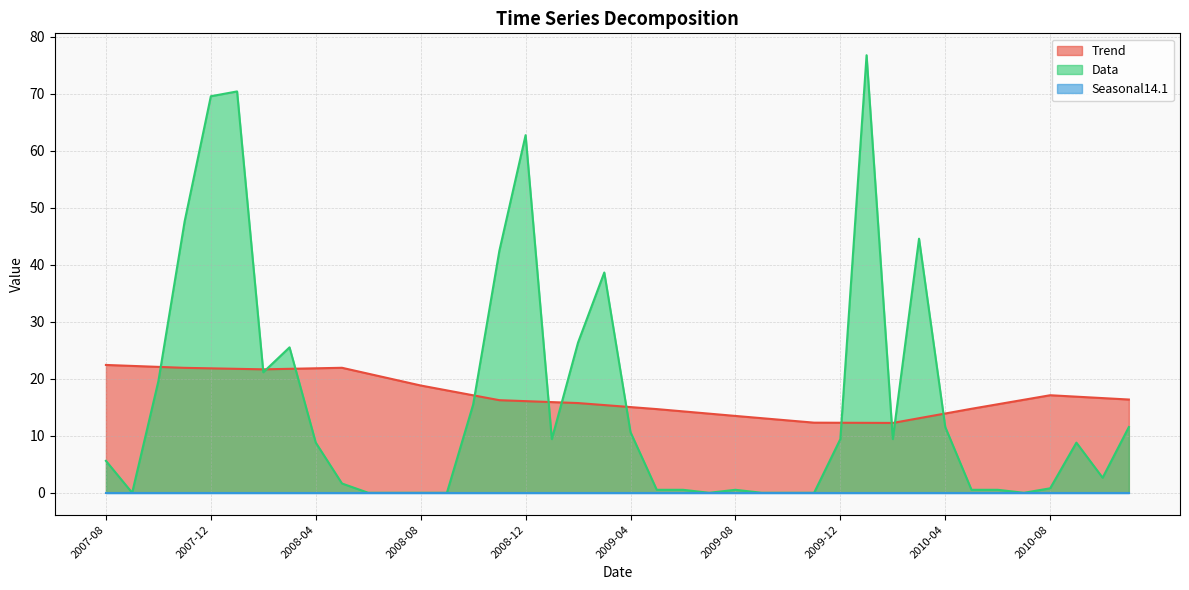

How many intersections are there between Trend and Data?

12